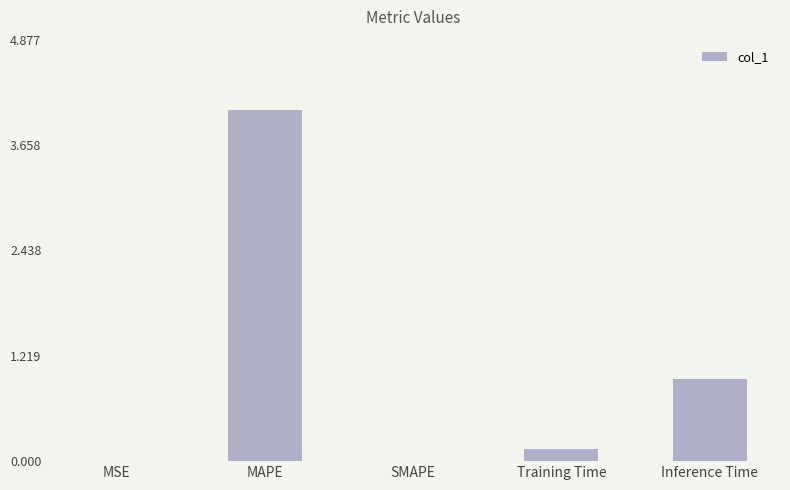

What is the sum of all values?

5.2